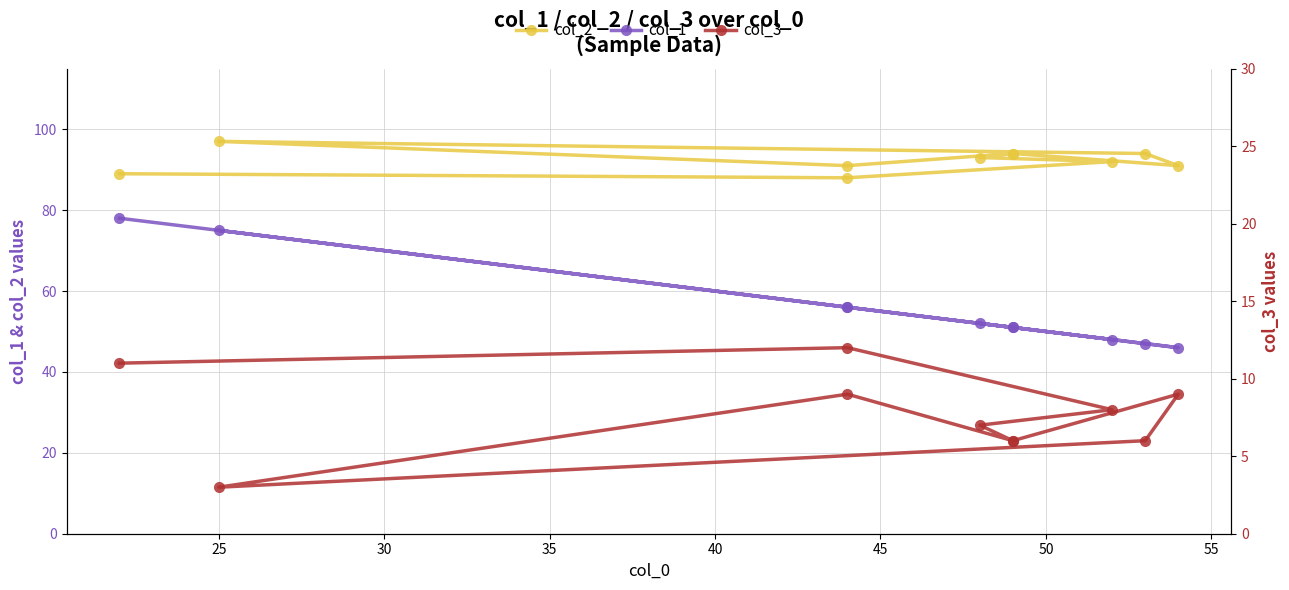

Does the chart have visible grid lines?

Yes